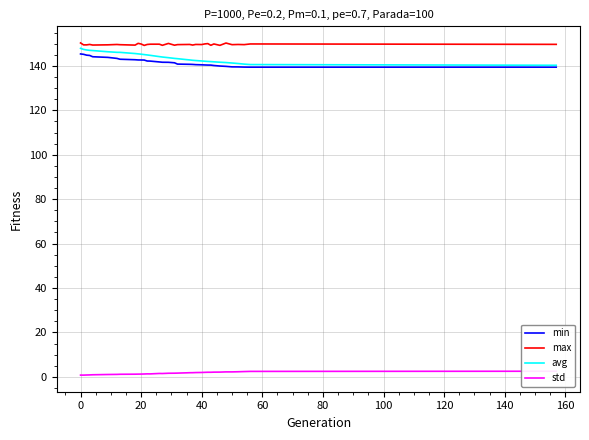

Which series has the widest spread of values?

avg